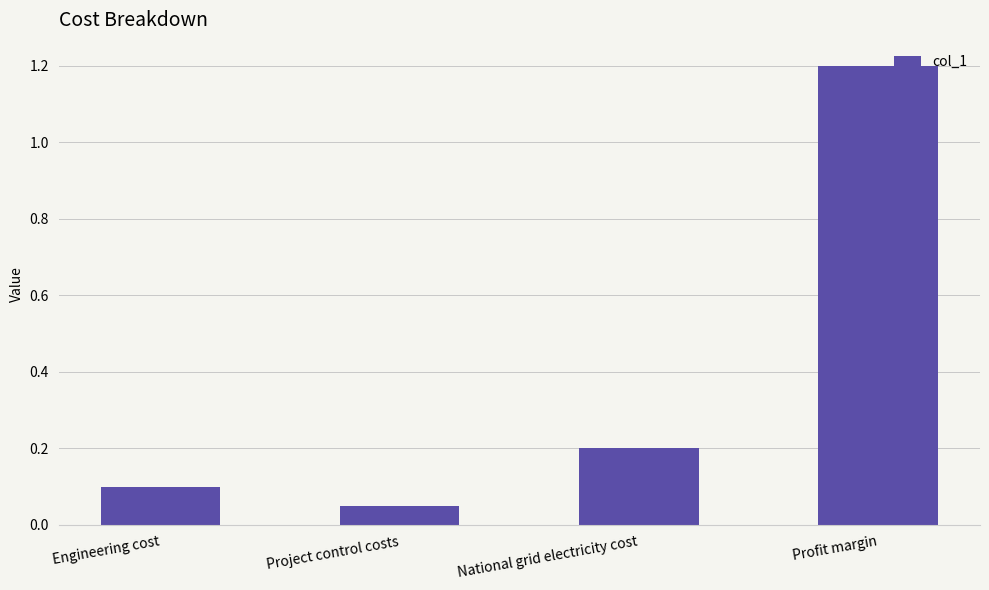

The chart shows a value of 0.2 at National grid electricity cost. True or false?

True